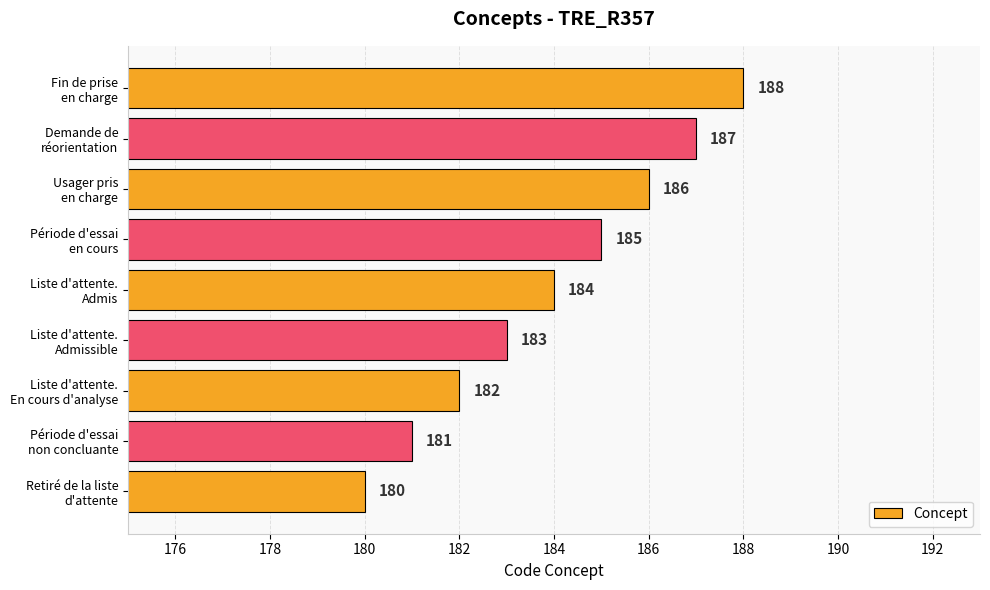

What is the minimum value shown in the chart?

180